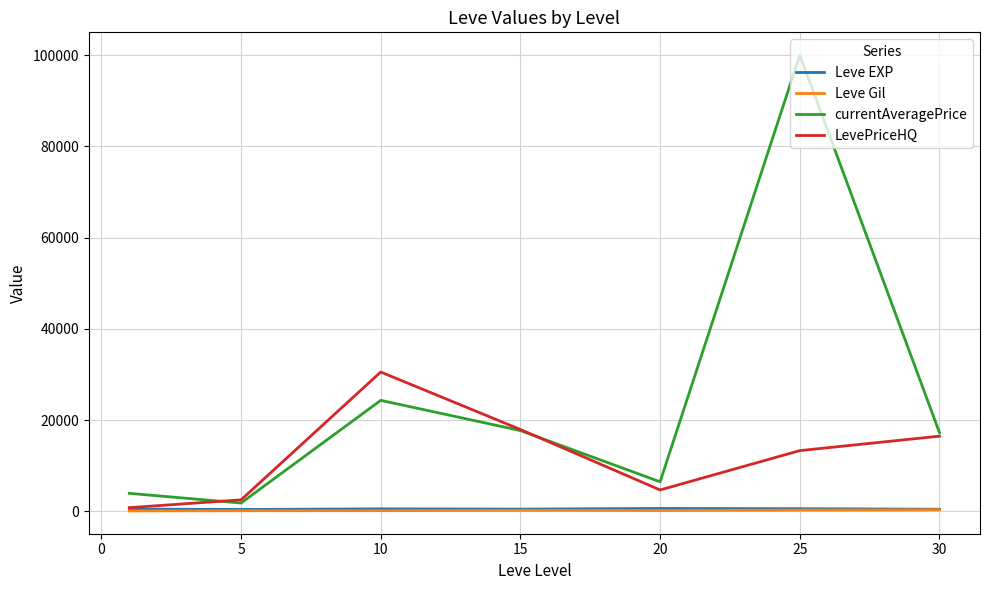

Which series has the largest range (max minus min)?

currentAveragePrice